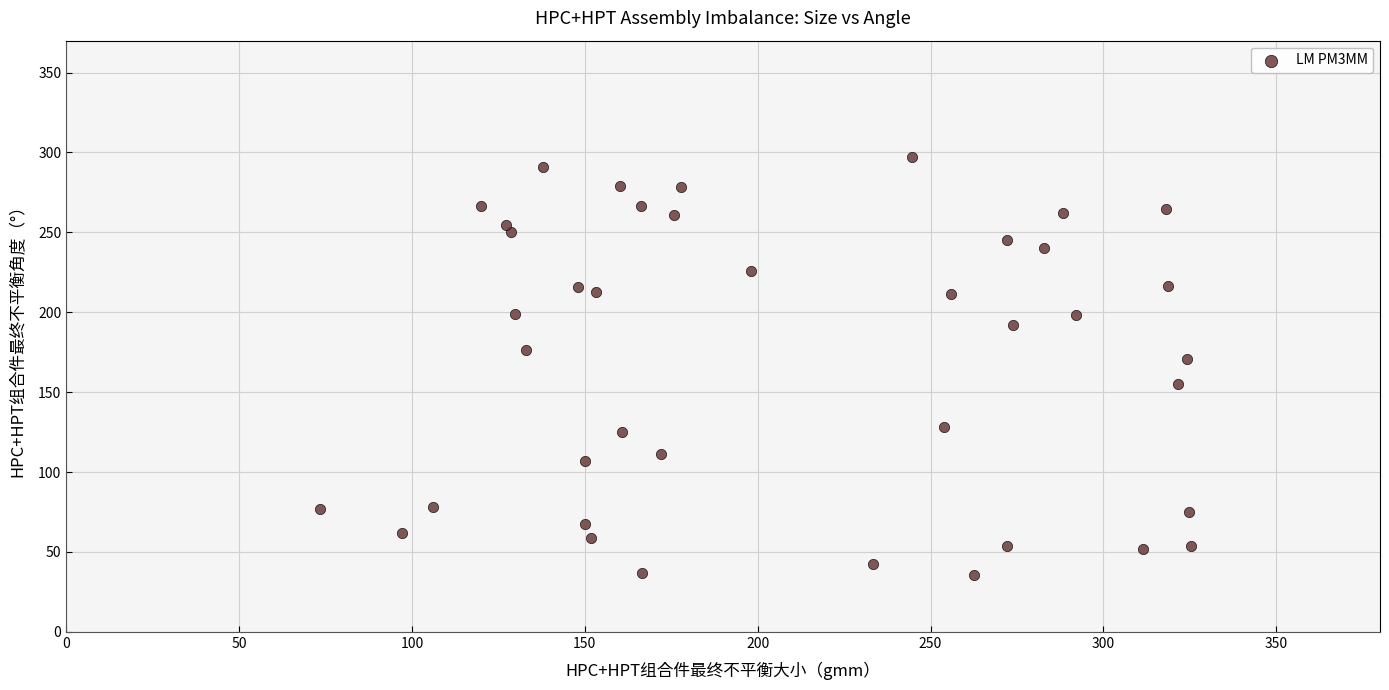

What is the range of Y values (max minus min)?

261.9